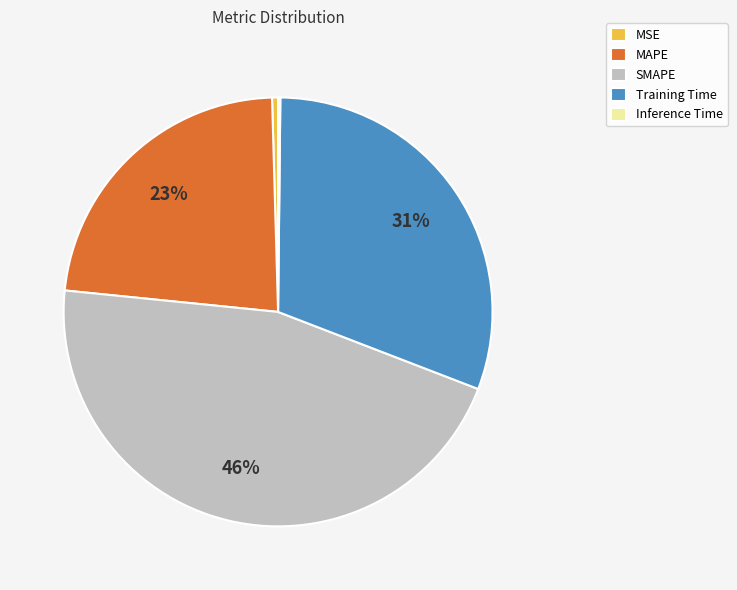

Approximately how many times larger is the value at MAPE compared to SMAPE?

0.5